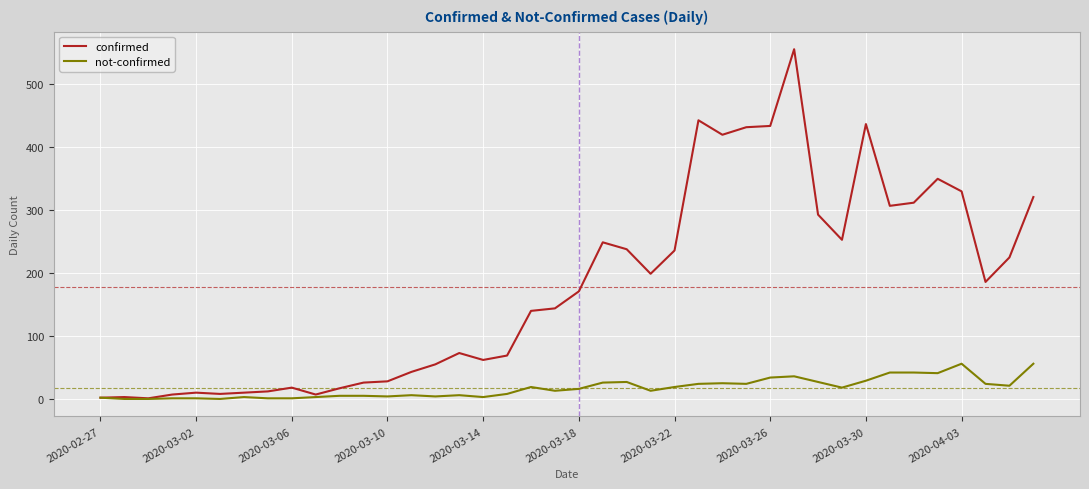

Which series has the largest total across all categories?

confirmed